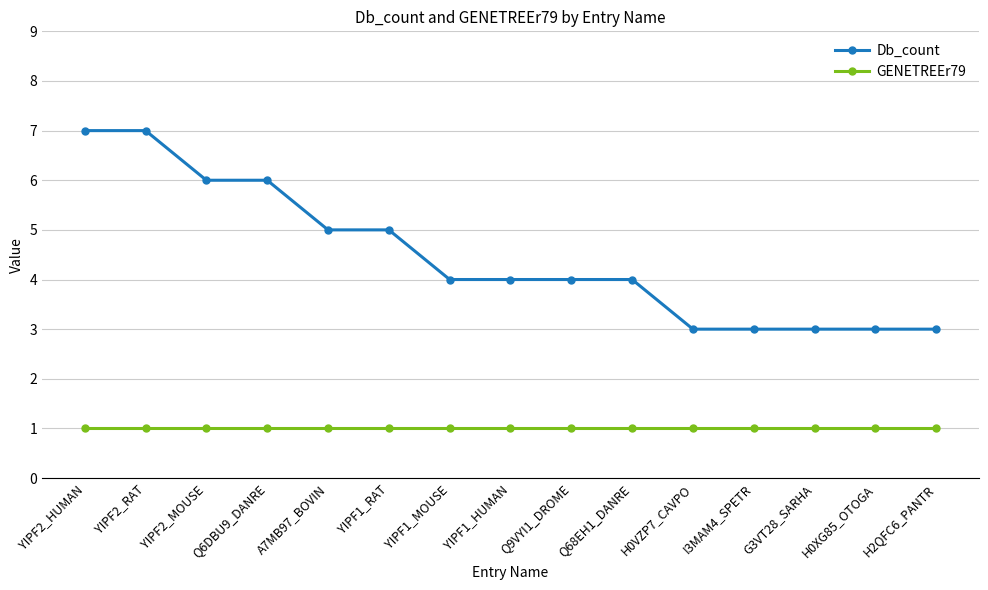

Is it true that Db_count equals 5 at I3MAM4_SPETR?

False